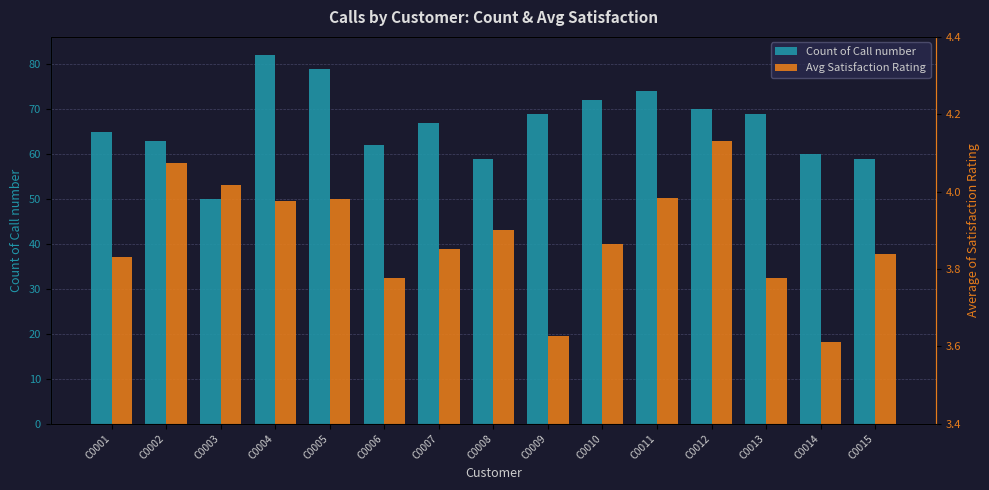

Rank the series by their average value, from lowest to highest.

Avg Satisfaction Rating, Count of Call number